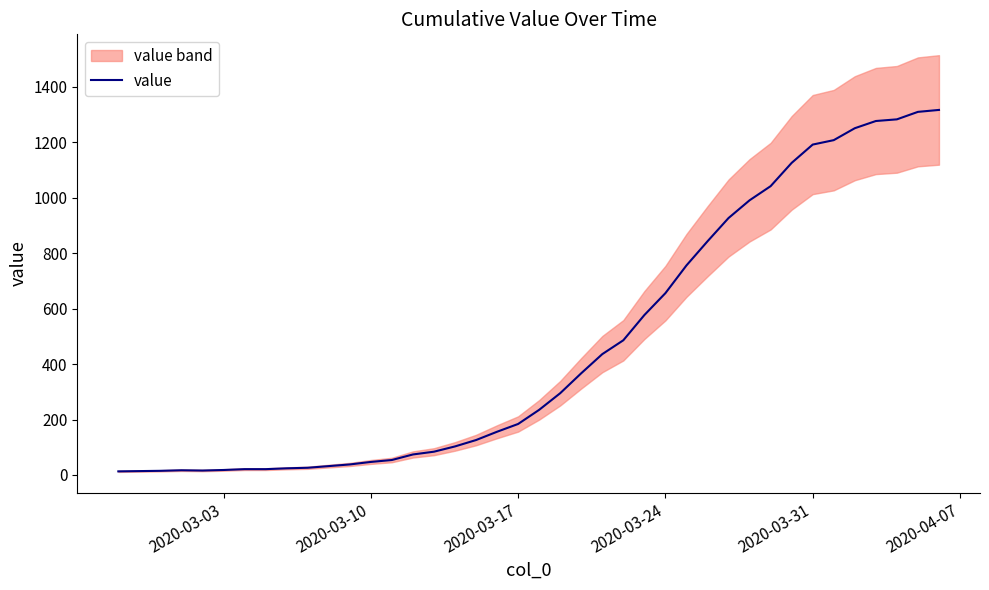

What is the highest value of the value series?

1317